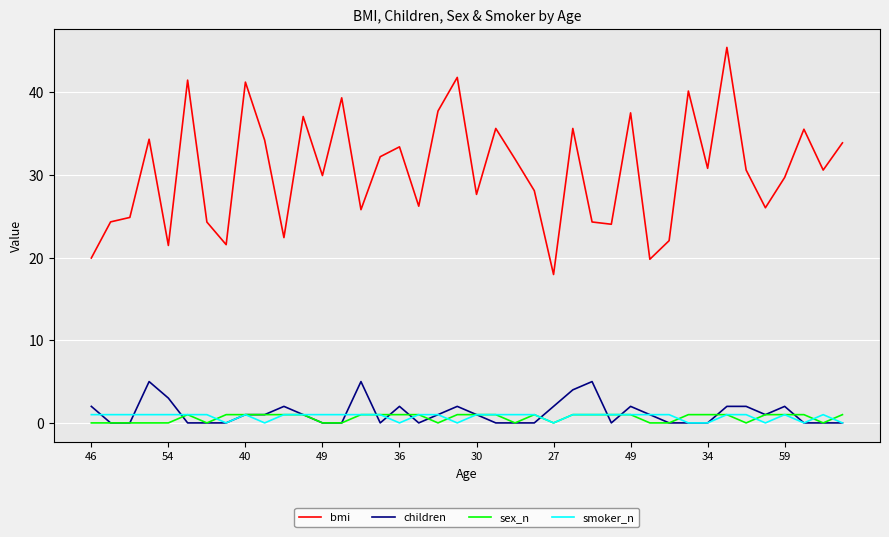

Which series has the largest total across all categories?

bmi